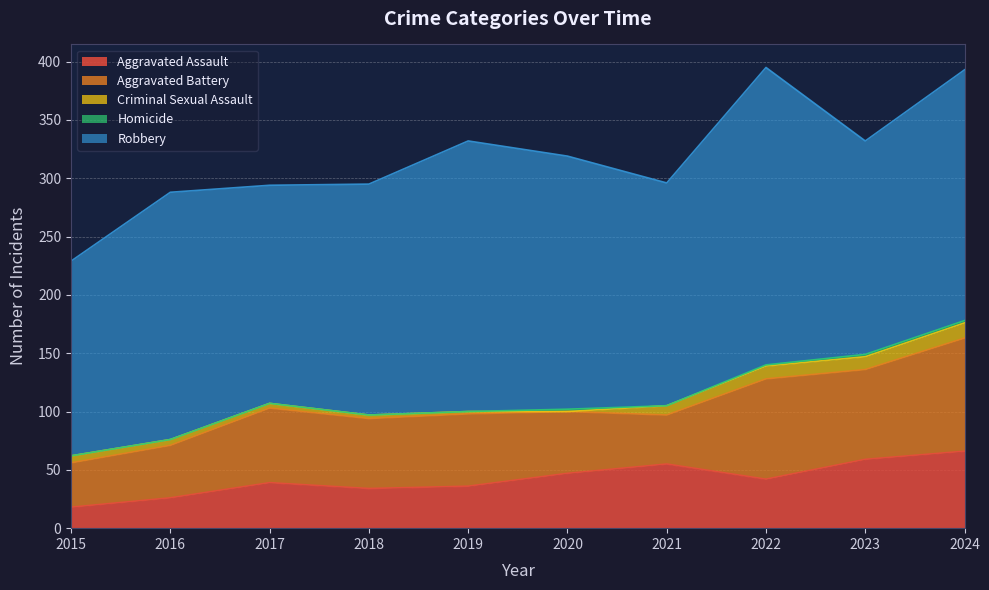

Is it true that Robbery equals 287 at 2021?

False